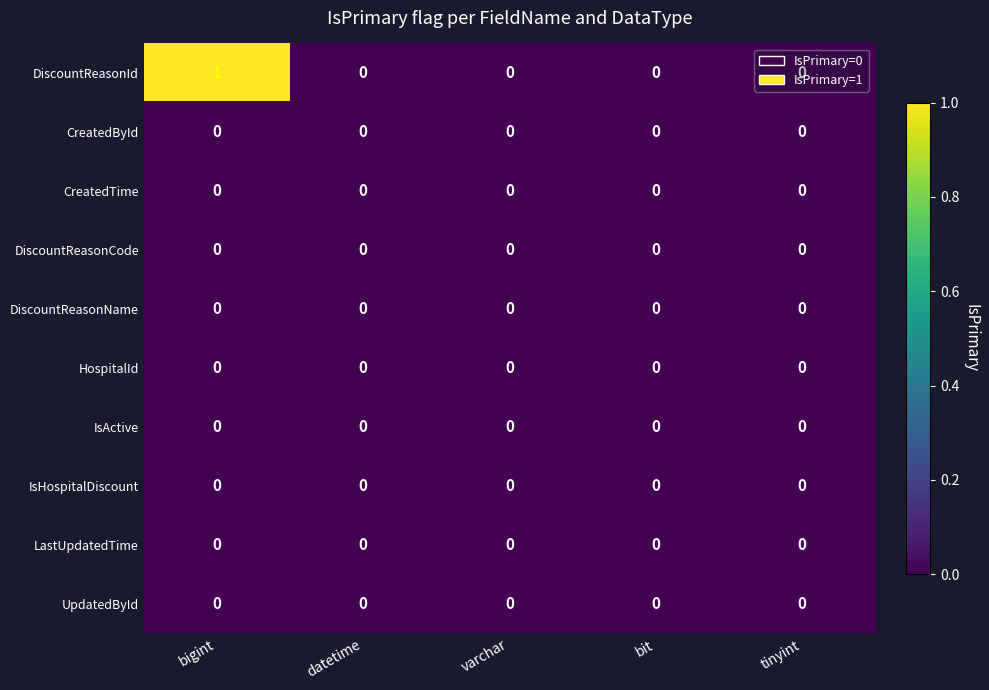

Which series has the widest spread of values?

DiscountReasonId